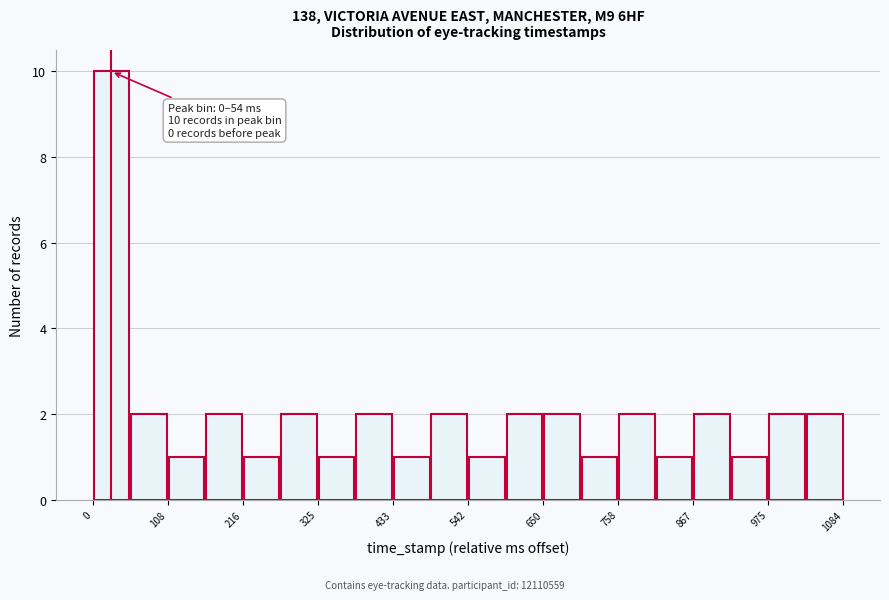

Read against the x-axis, roughly where is the centre of the tallest bar?

20